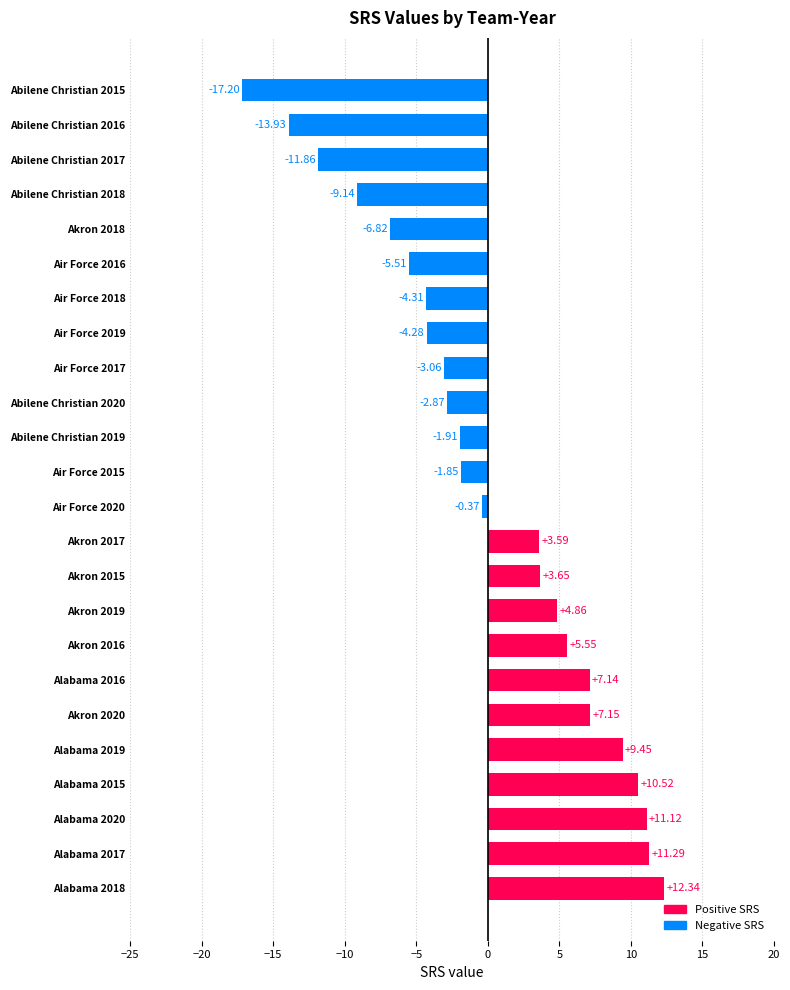

Which has a higher value, Air Force 2015 or Alabama 2020?

Alabama 2020